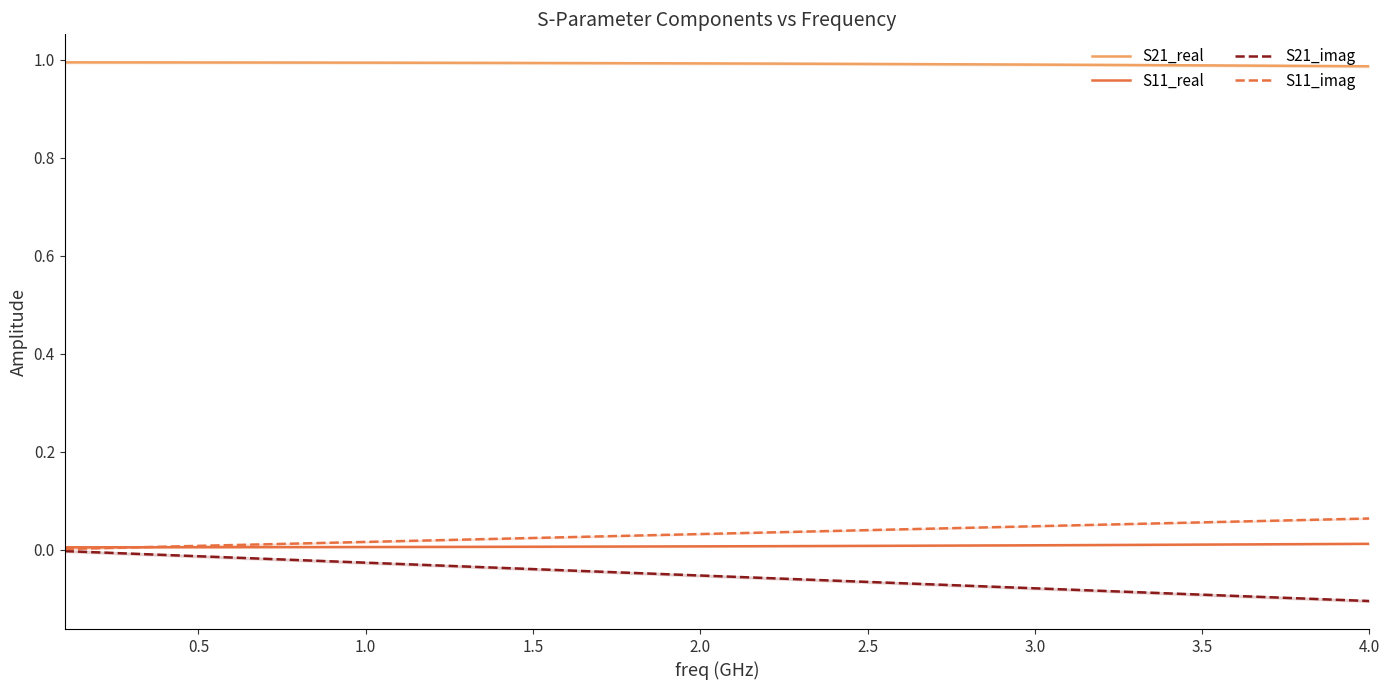

True or false: S11_real and S21_real cross at least once.

False